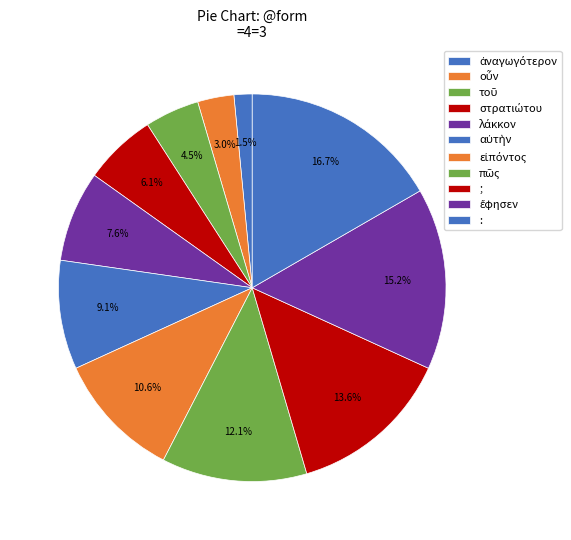

Which category has the smallest portion of the pie?

ἀναγωγότερον